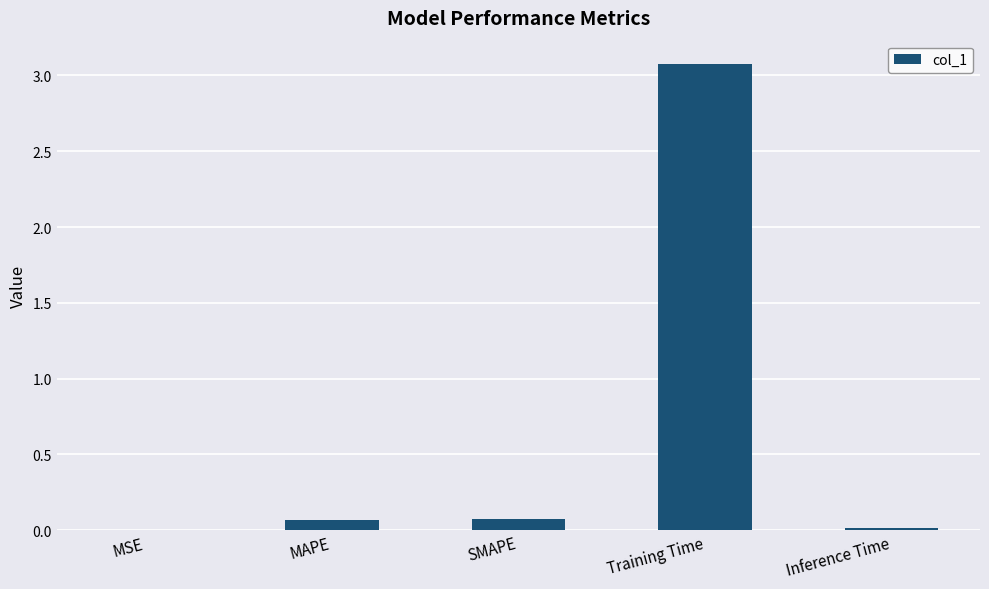

What is the change in value from MAPE to Training Time?

+3.0